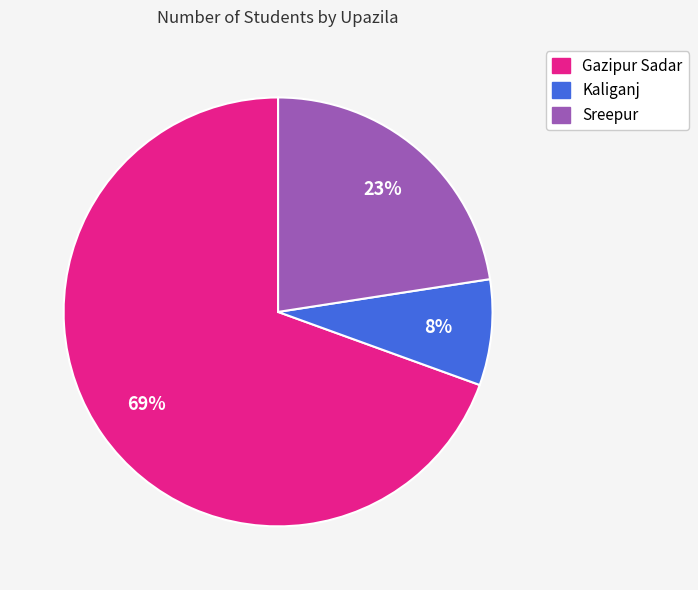

The Gazipur Sadar slice represents 69% of the pie. True or false?

True